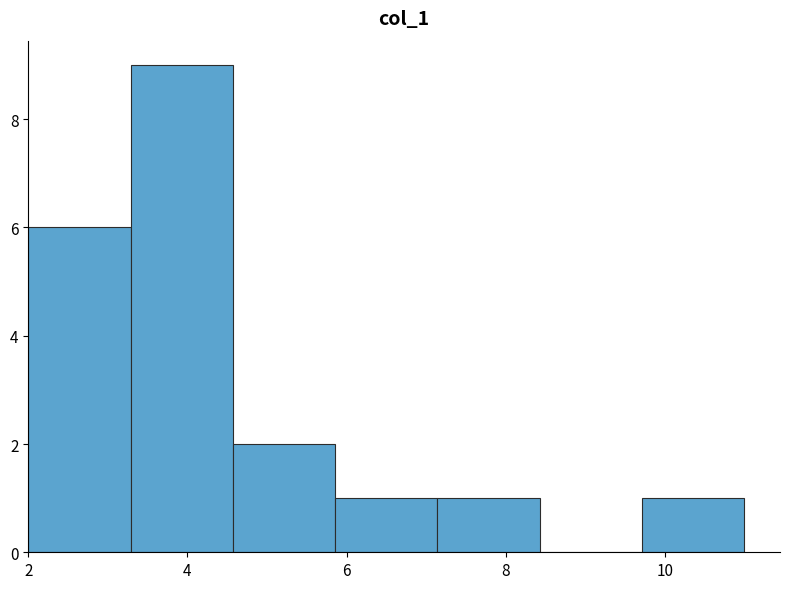

Reading left to right, list every bar in this chart as the range it spans on the x-axis followed by its height. Neither the bar edges nor the heights are printed on the chart, so give them approximately, as read against the axes.

2.0 to 3.2: 6
3.2 to 4.6: 9
4.6 to 5.8: 2
5.8 to 7.2: 1
7.2 to 8.4: 1
8.4 to 9.8: 0
9.8 to 11.0: 1